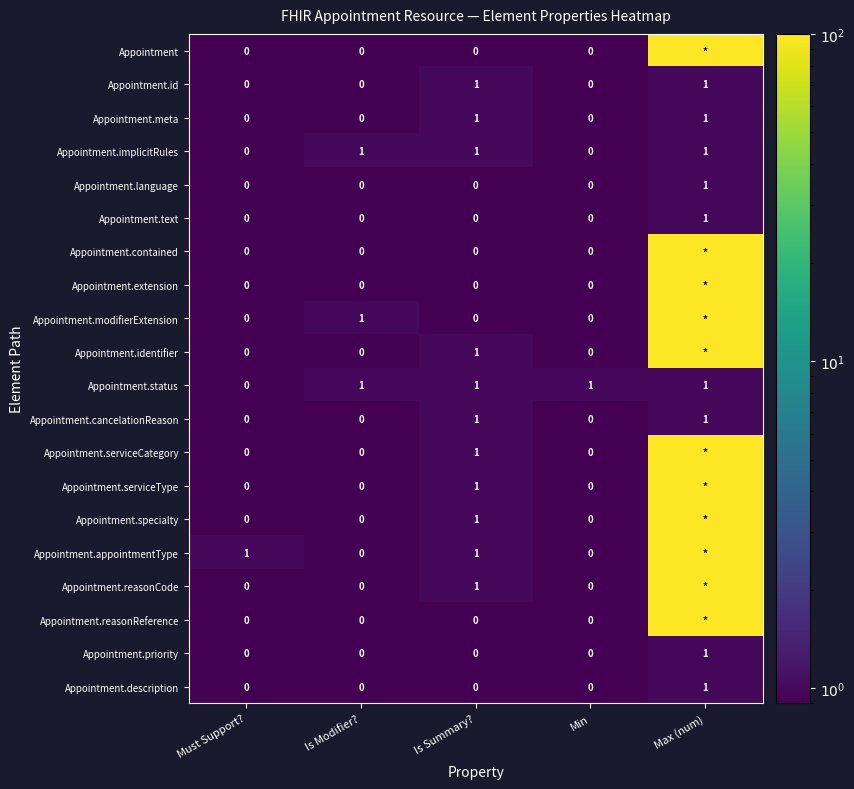

Is it true that Appointment.appointmentType equals 1 at Is Summary??

True